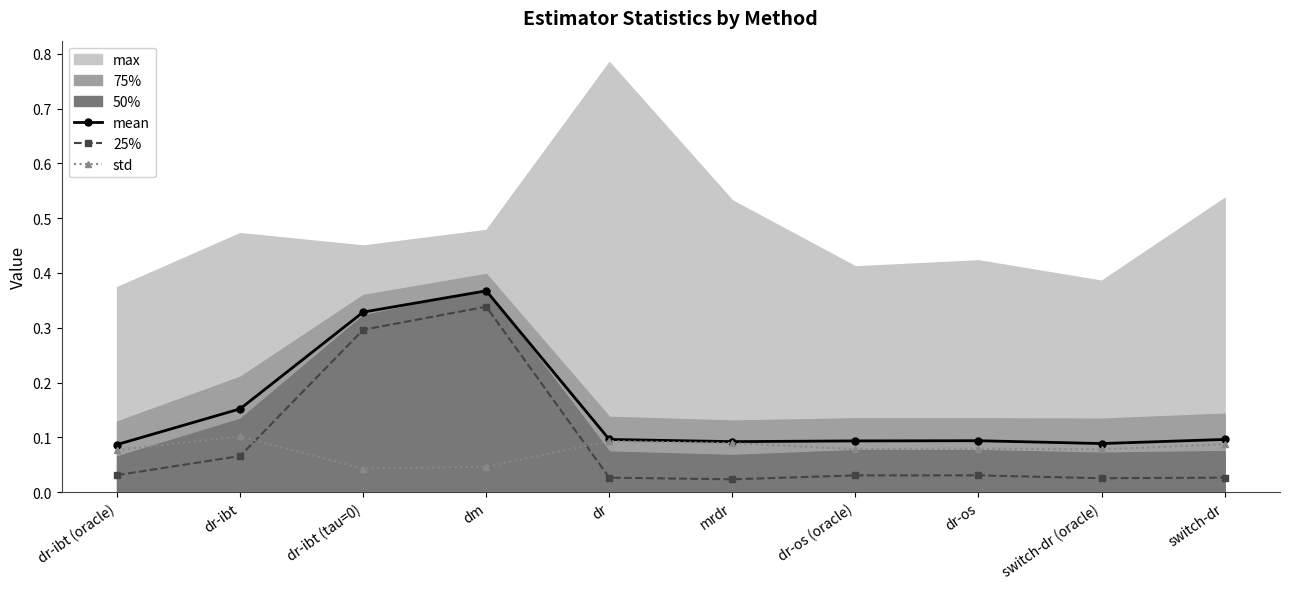

What is the minimum value for mean?

0.1